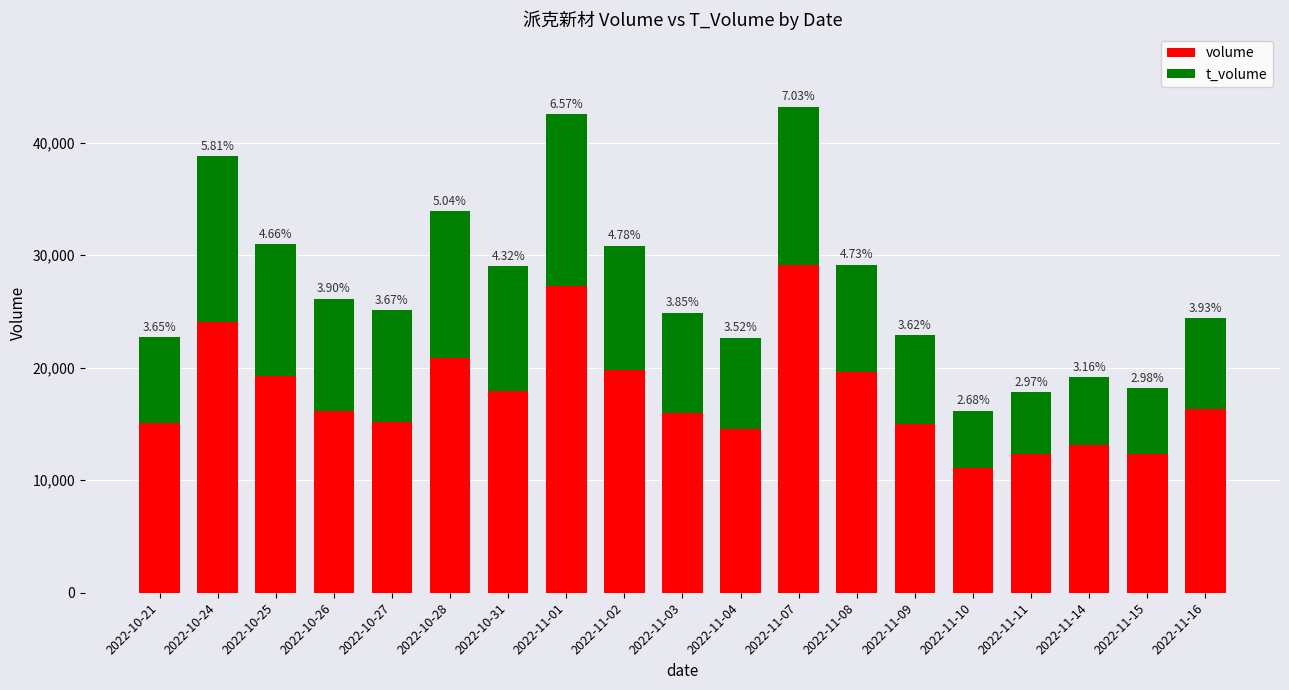

What is the difference between the maximum and second lowest values in the volume series?

16839